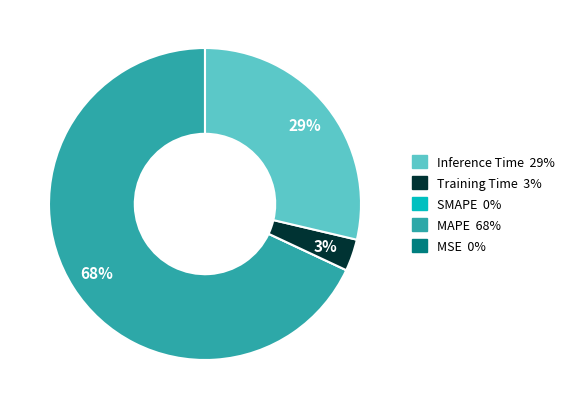

To the nearest percent, what is the difference between the largest and smallest slice percentages?

68%